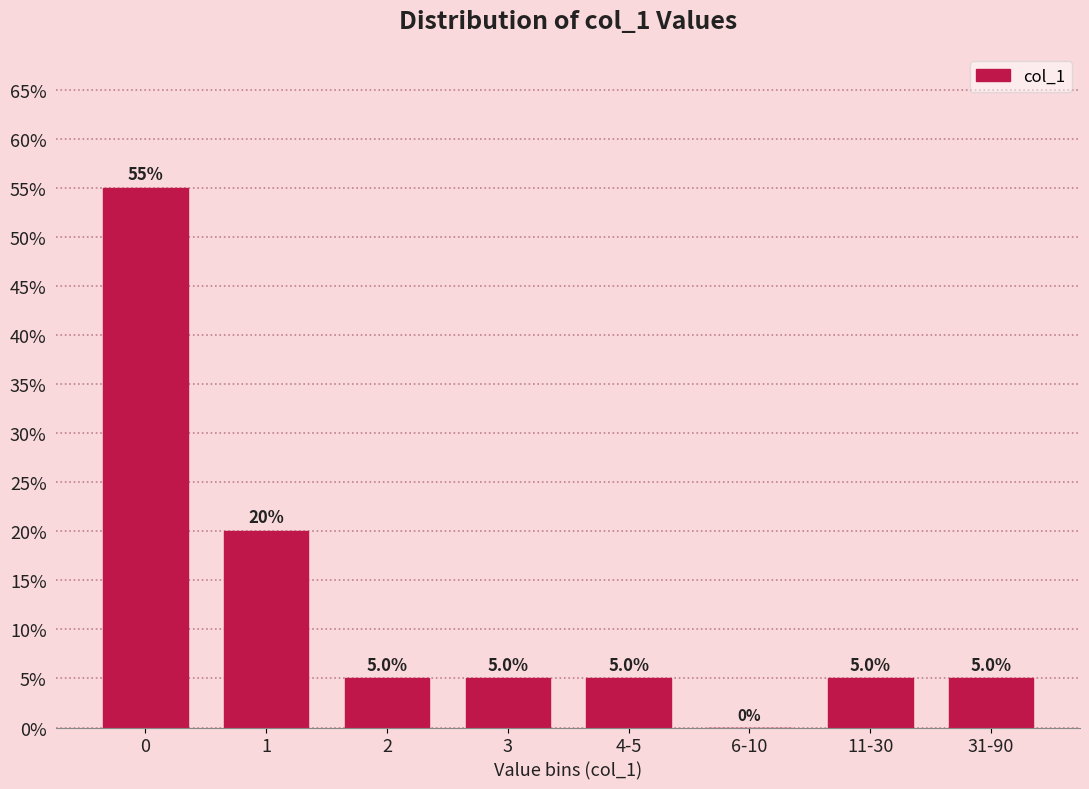

Reading right to left, extract all data points from this chart.

31-90=5.0	11-30=5.0	6-10=0.0	4-5=5.0	3=5.0	2=5.0	1=20.0	0=55.0